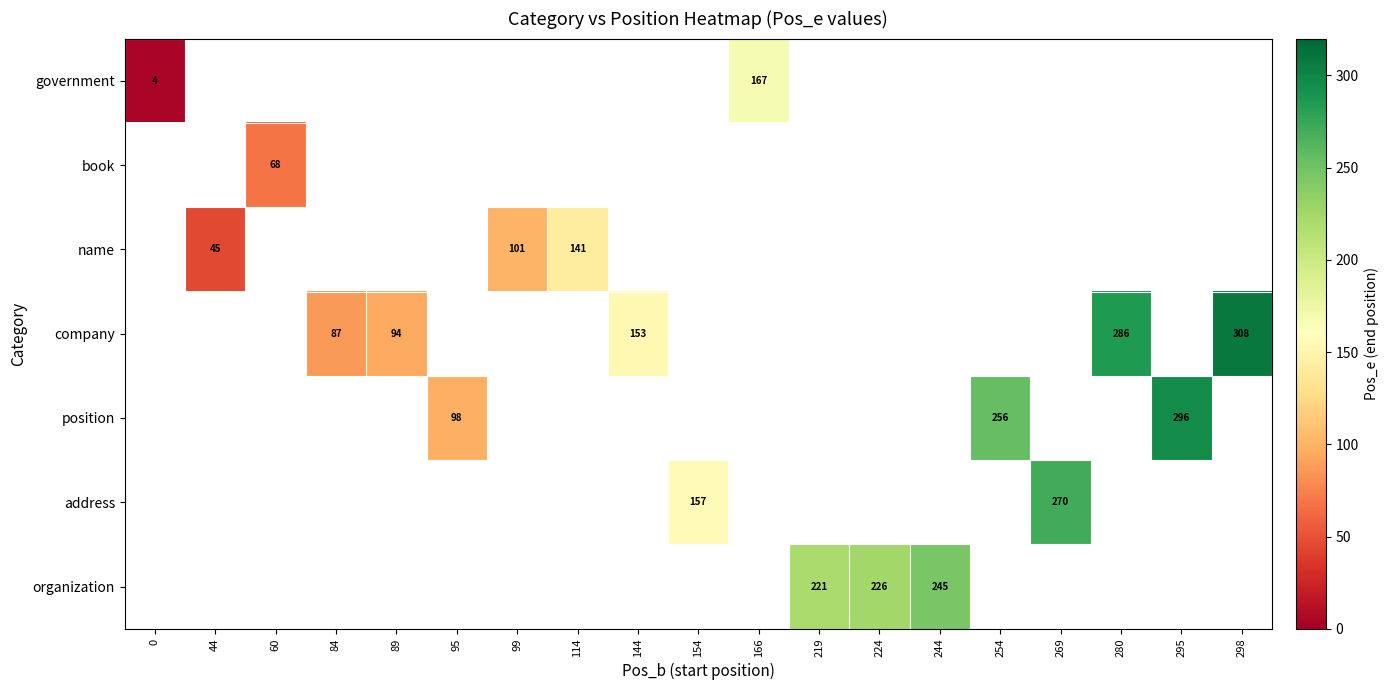

At how many categories does at least one series exceed 307?

1